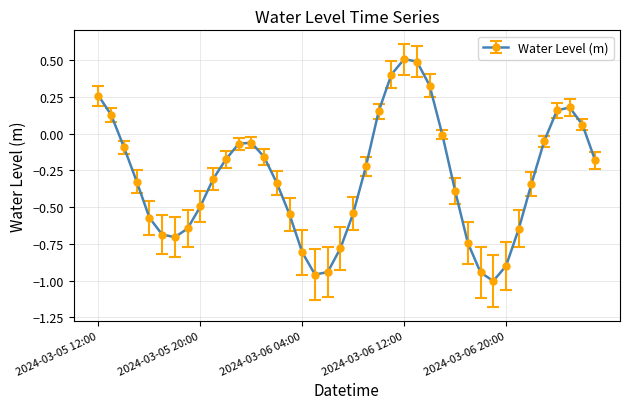

Count the number of data series in this chart.

1